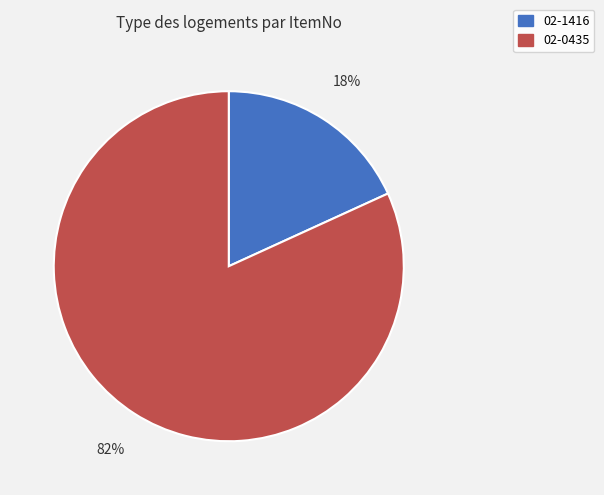

Is it true that 02-0435 is 90% of the pie?

False